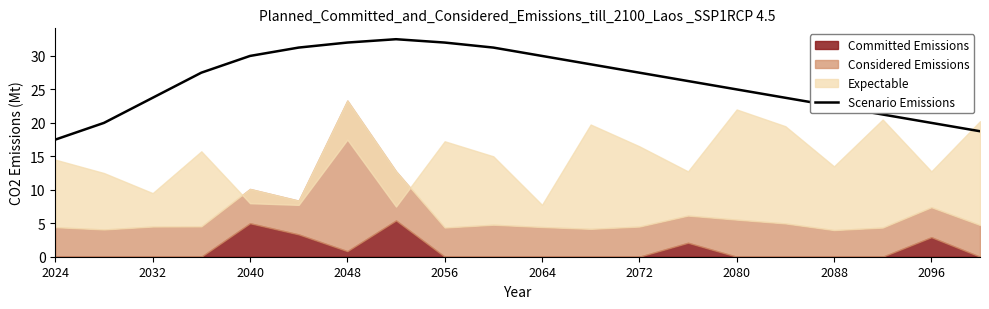

True or false: Scenario Emissions has a value of 37.3 at 2072.

False